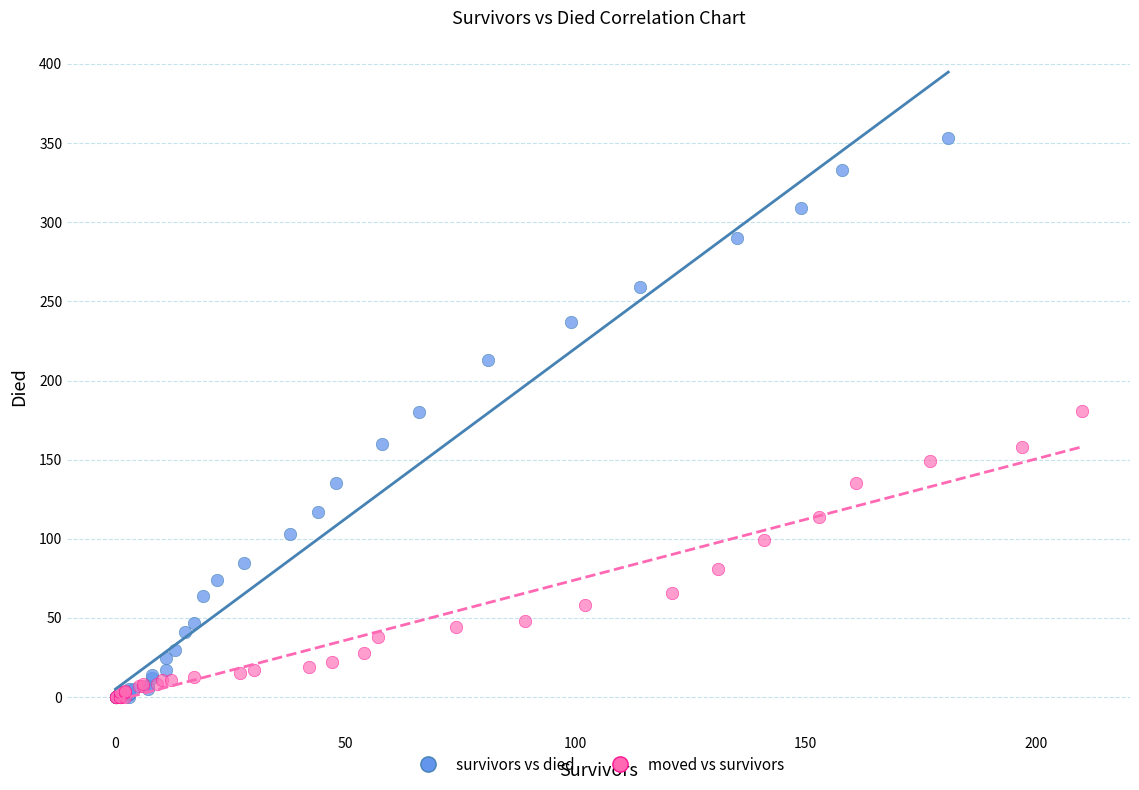

Which series contains the highest Y value?

survivors vs died